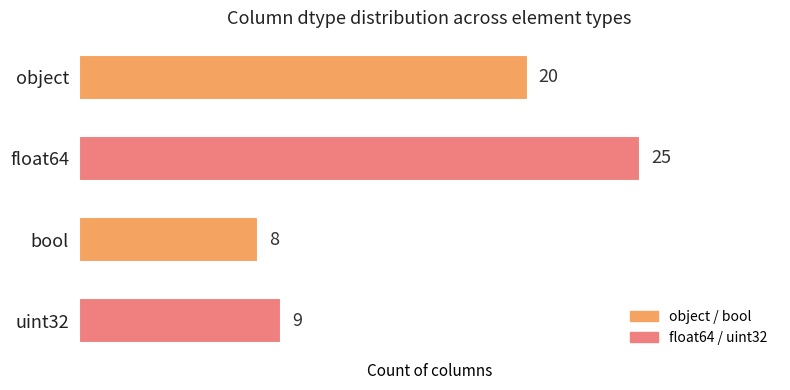

What is the average value?

16